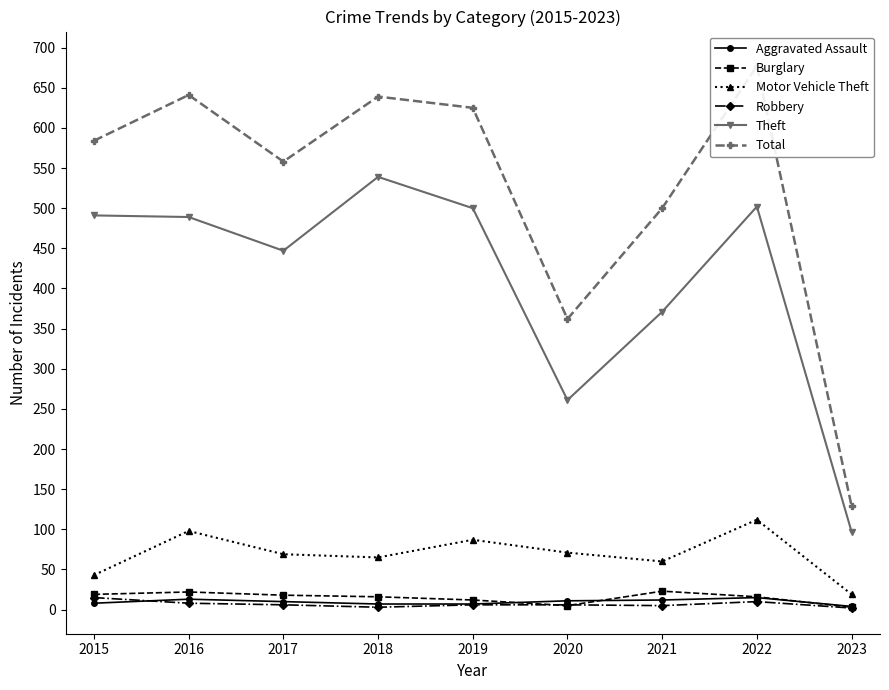

What are all the series names shown in the legend?

Aggravated Assault, Burglary, Motor Vehicle Theft, Robbery, Theft, Total